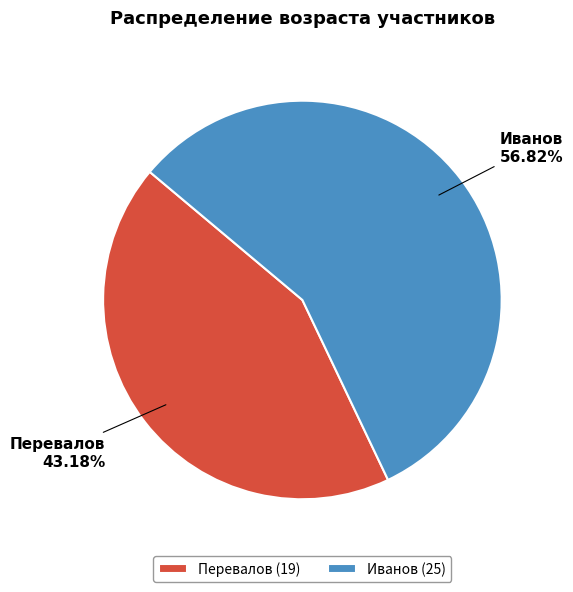

Does Иванов account for over 50% of the chart?

Yes